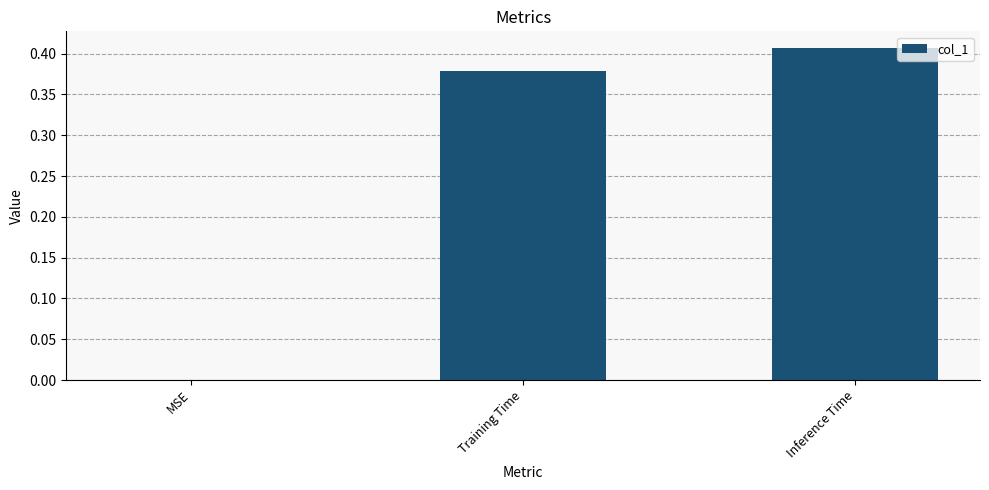

The chart shows a value of 0.1 at Training Time. True or false?

False